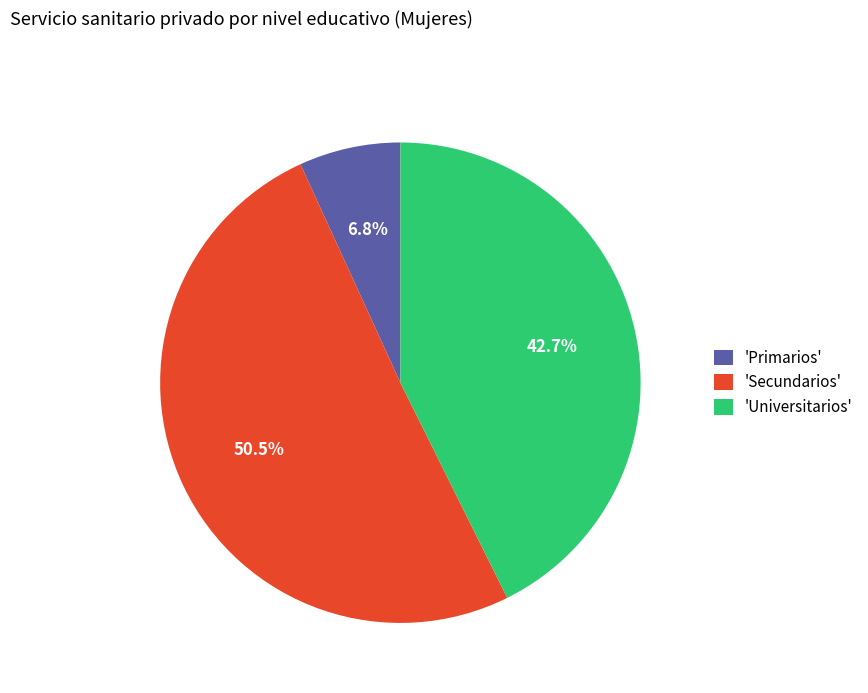

Do 'Secundarios' and 'Universitarios' together represent more than half of the pie?

Yes